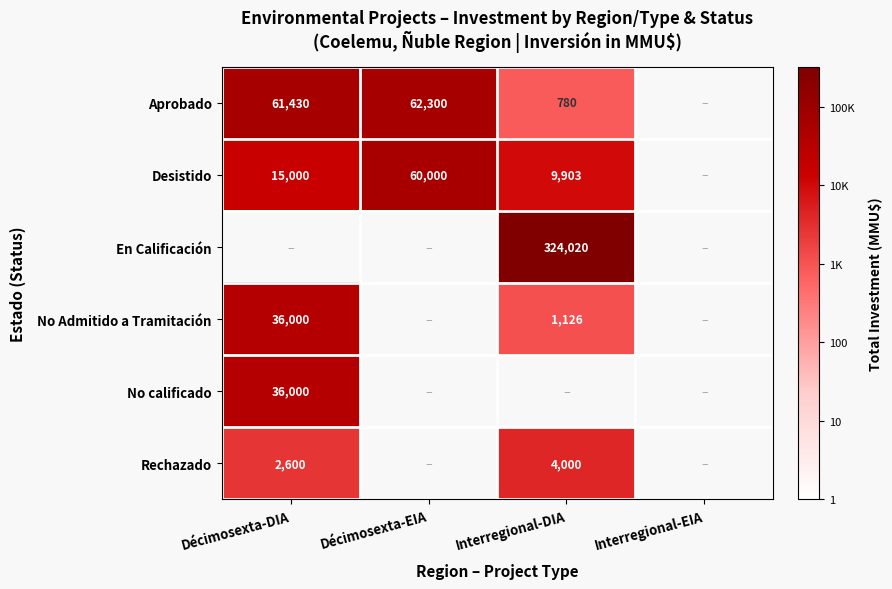

Is the value of No Admitido a Tramitación at Décimosexta-DIA greater than the value of Aprobado at Décimosexta-EIA?

No